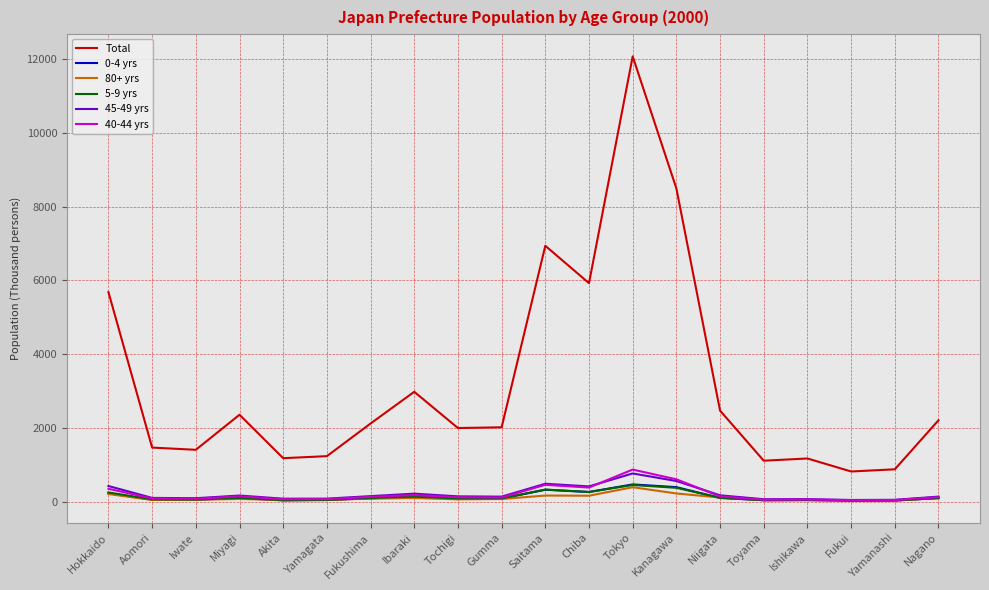

At which label does 5-9 yrs first exceed 110?

Hokkaido